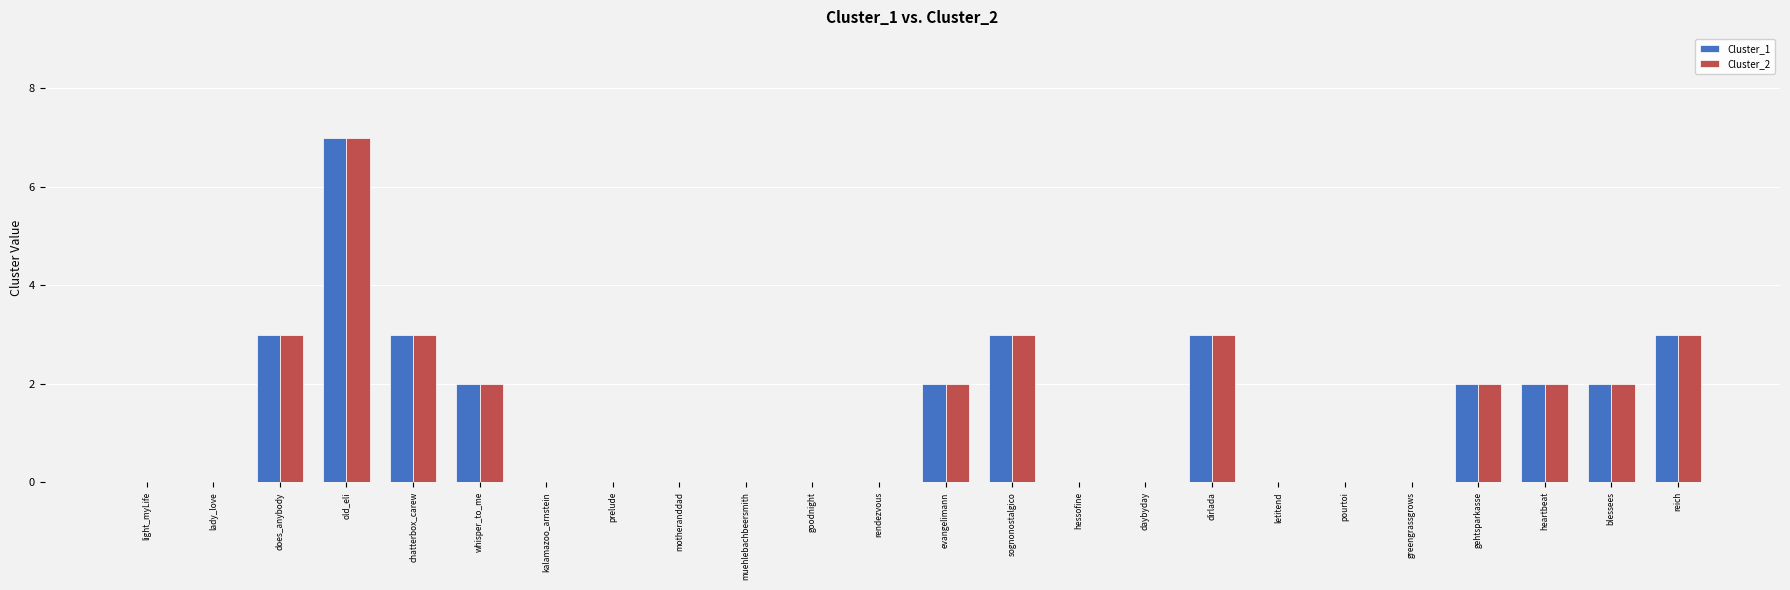

At which category is the sum across all series the highest?

old_eli